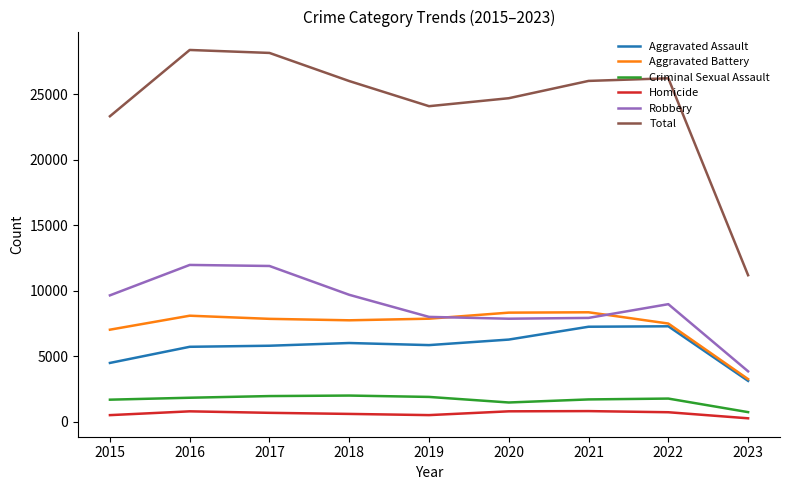

True or false: Aggravated Battery and Homicide cross at least once.

False